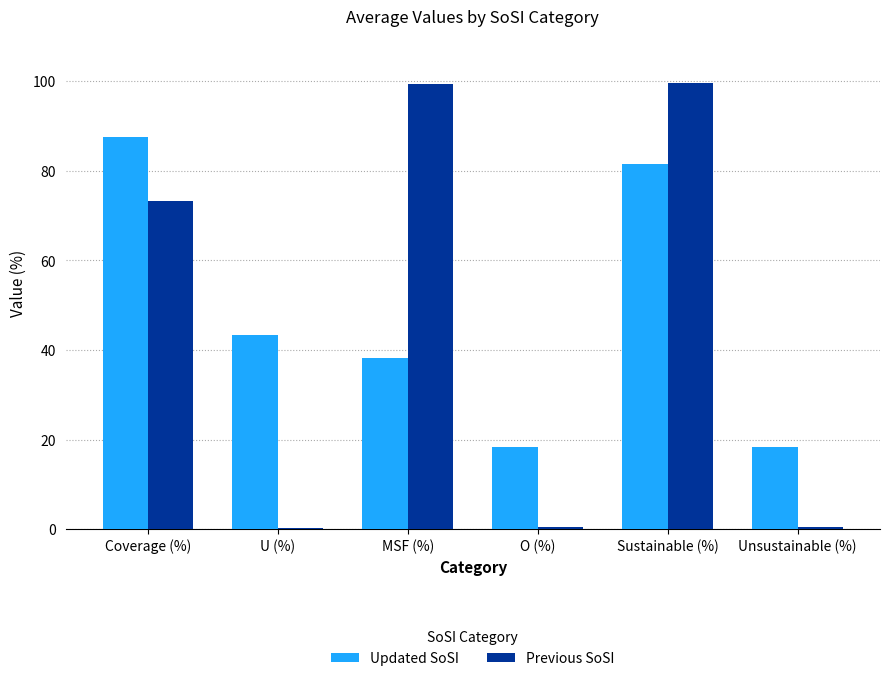

Is the value of Previous SoSI at Sustainable (%) greater than the value of Updated SoSI at U (%)?

Yes